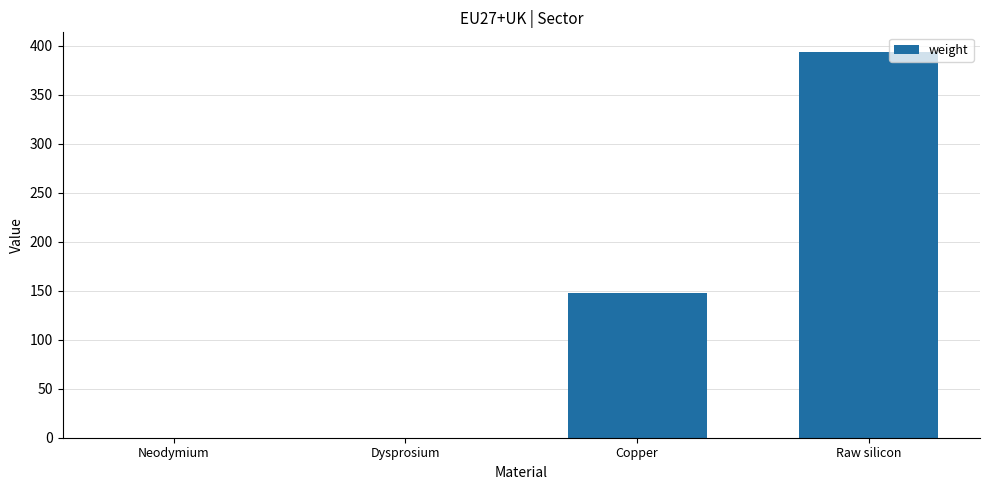

What is the approximate value at Copper?

148.1